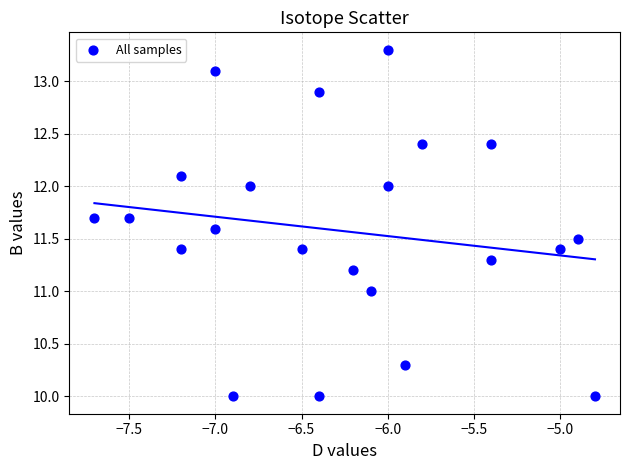

What is the range of Y values (max minus min)?

3.3